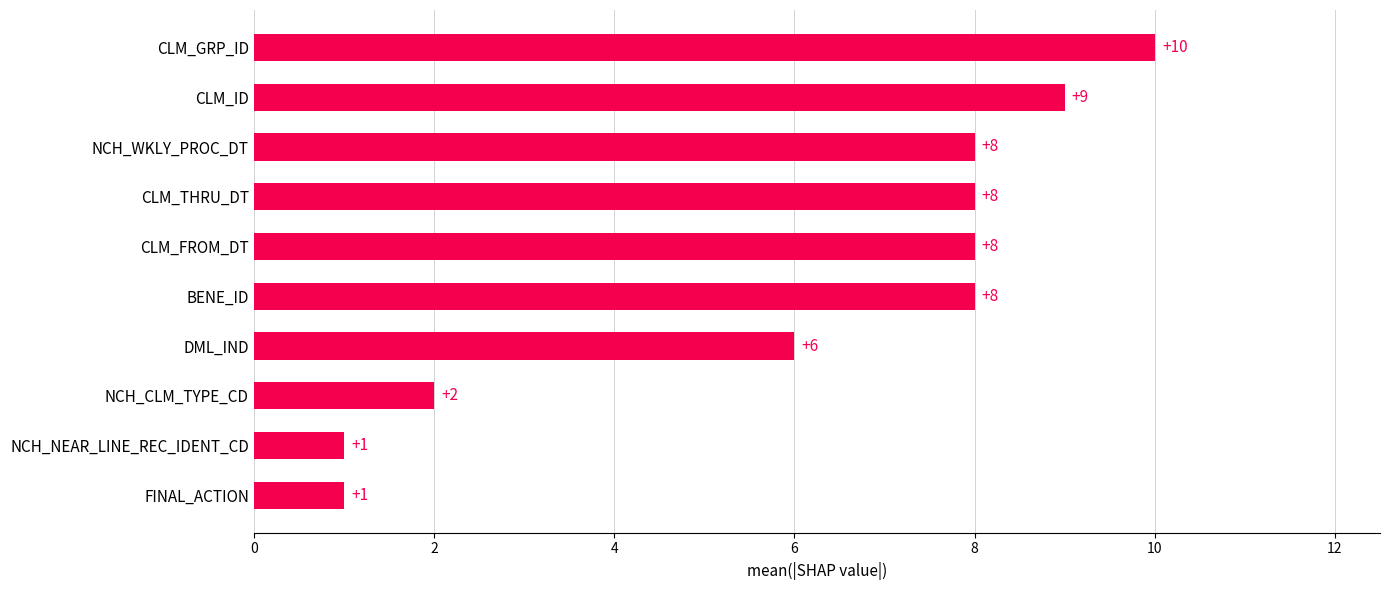

Reading top to bottom, extract all data points from this chart.

CLM_GRP_ID=10	CLM_ID=9	NCH_WKLY_PROC_DT=8	CLM_THRU_DT=8	CLM_FROM_DT=8	BENE_ID=8	DML_IND=6	NCH_CLM_TYPE_CD=2	NCH_NEAR_LINE_REC_IDENT_CD=1	FINAL_ACTION=1